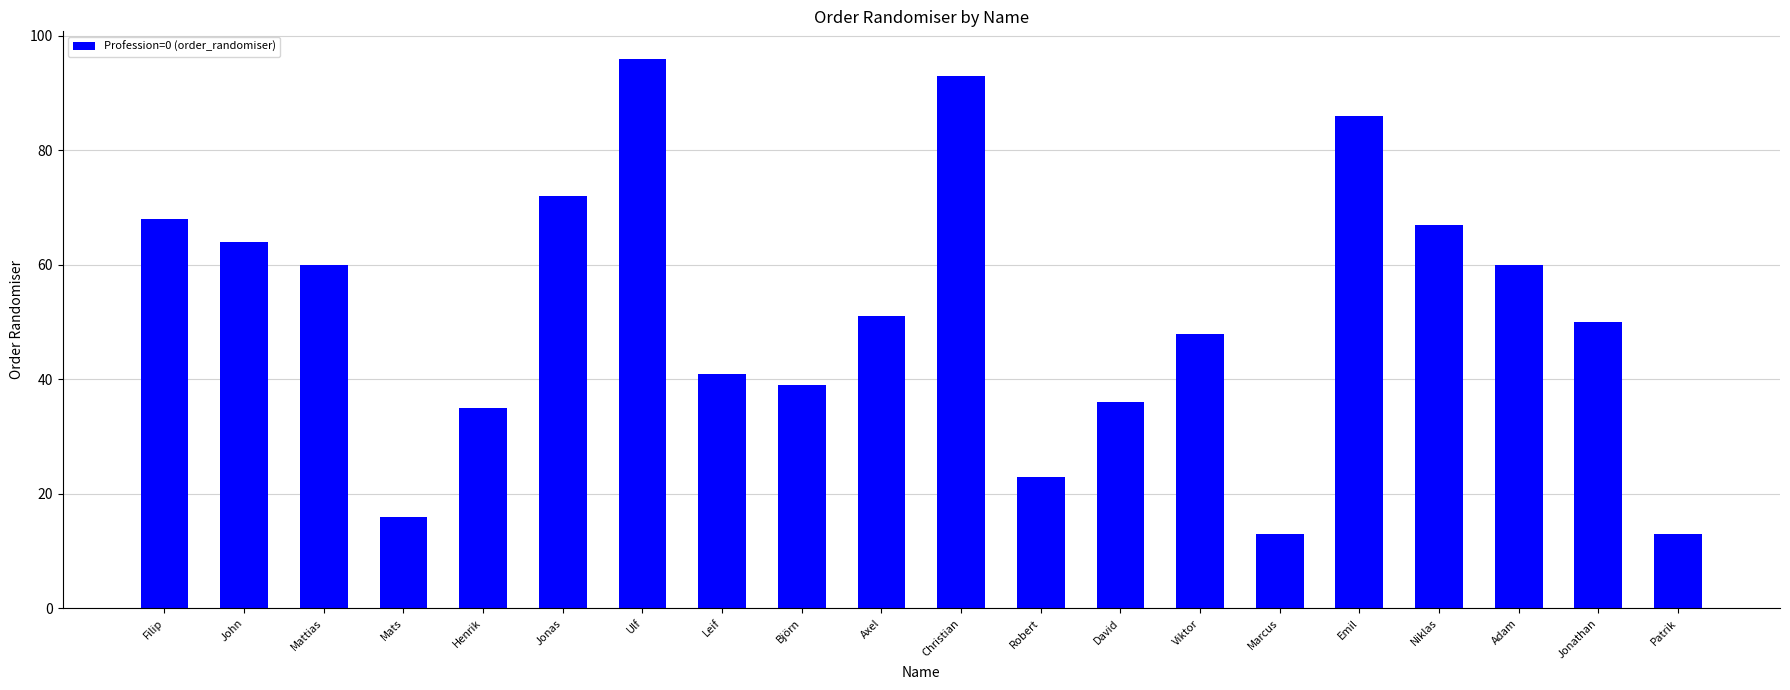

Where is the data nearest to the value 54?

Axel